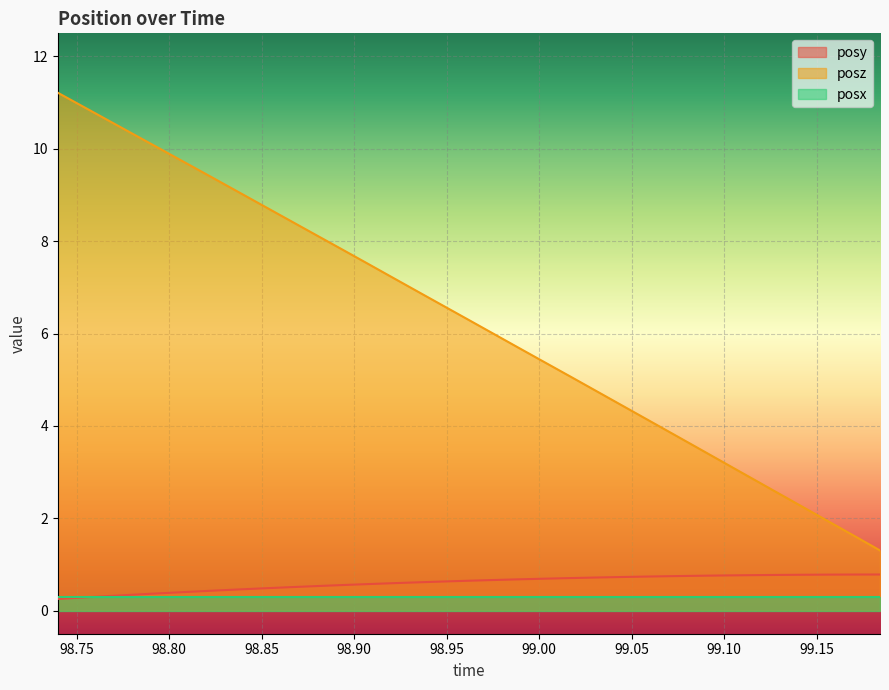

True or false: posx and posz intersect in this chart.

False